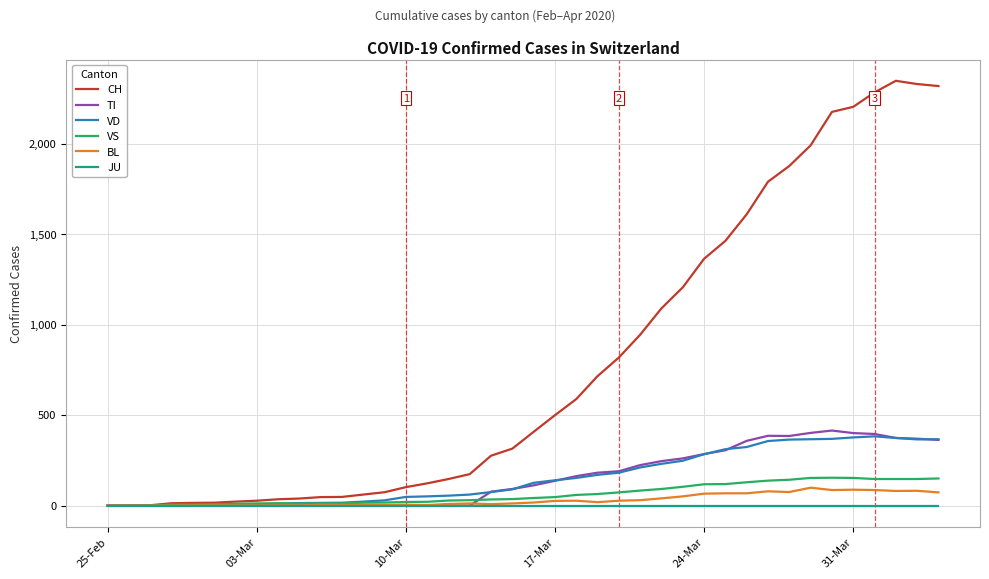

What is the greatest value displayed?

2349